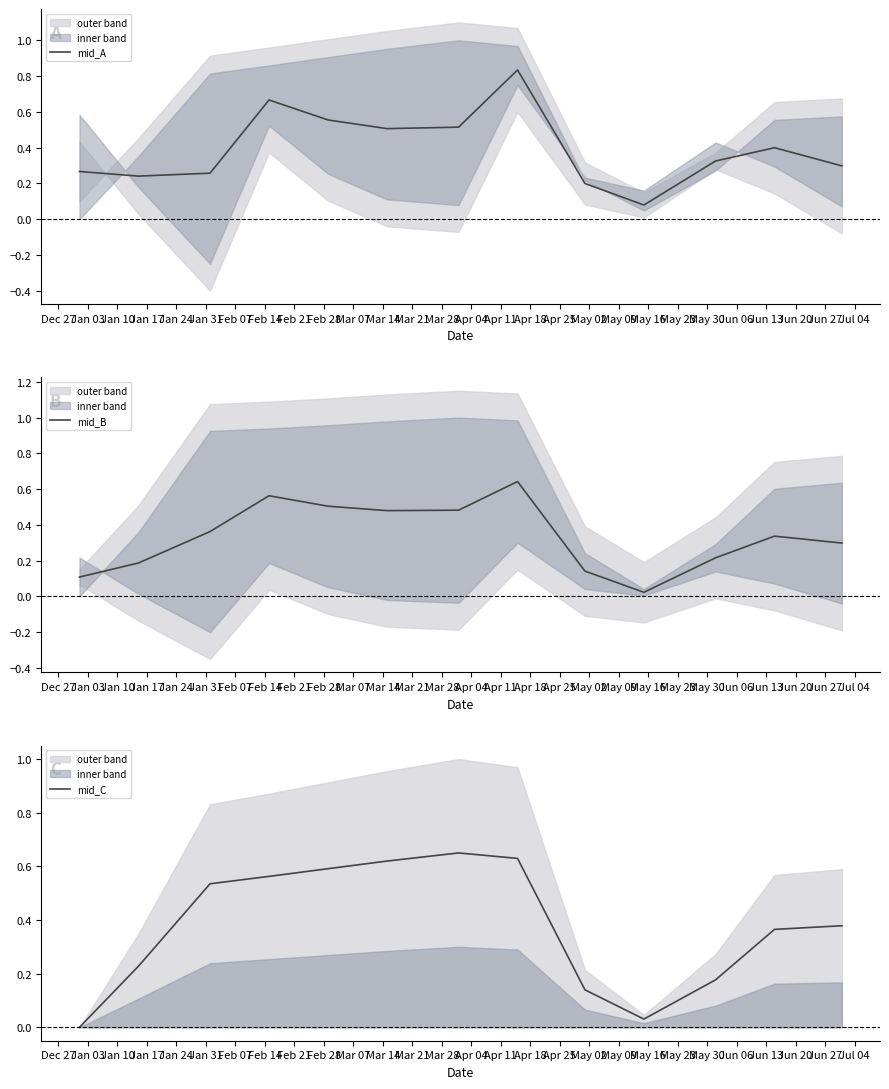

What is the difference between the highest and lowest values at Jan 31?

0.1